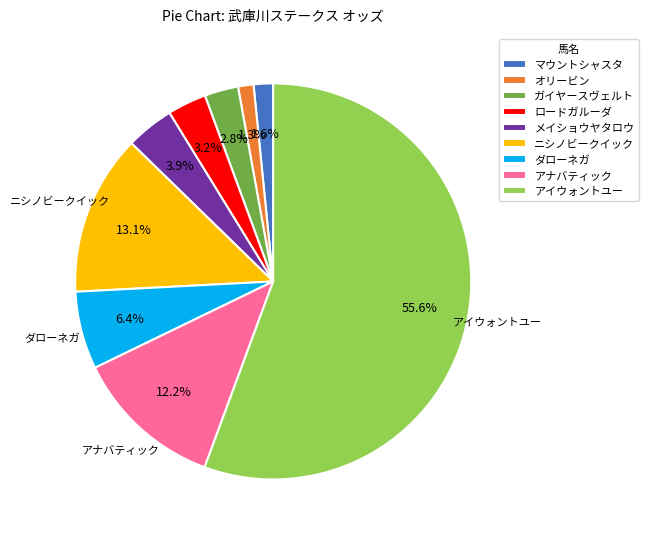

What is the majority slice?

アイウォントユー